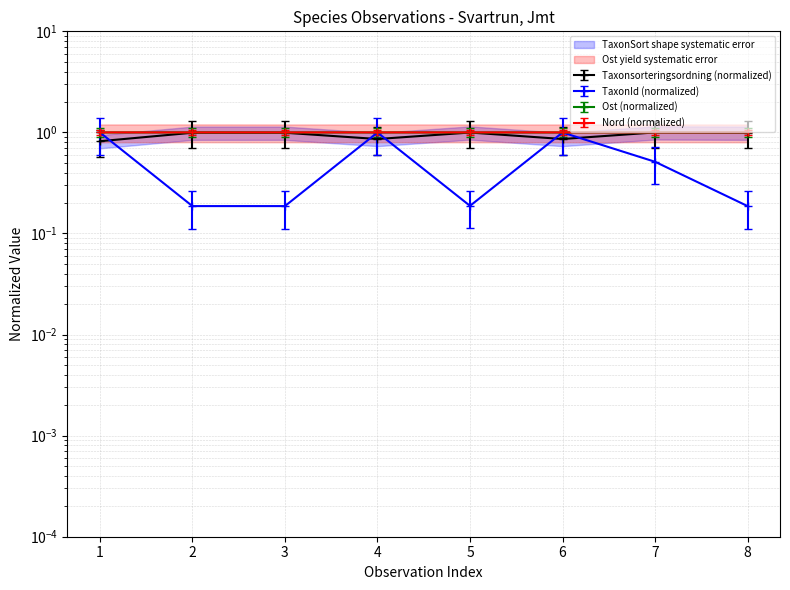

What is the value of the Ost point at the 5th from the left?

0.9